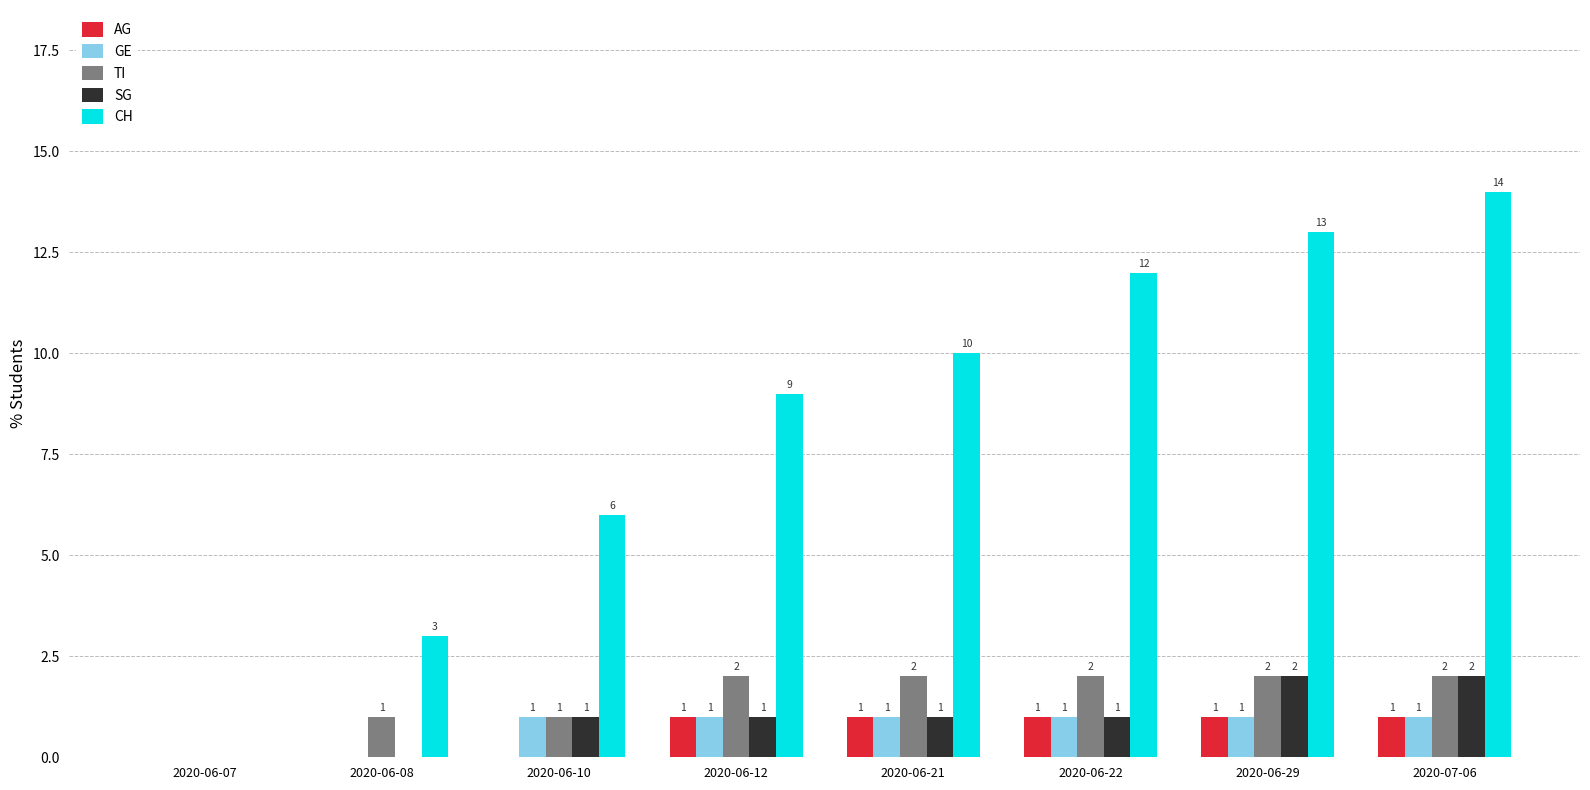

The SG series shows 1 at 2020-06-29. True or false?

False